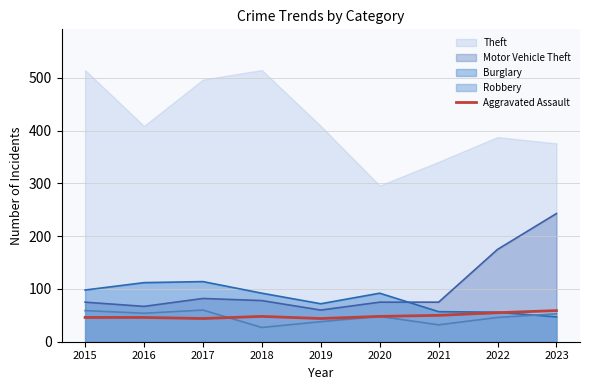

Where is Motor Vehicle Theft nearest to the value 151?

2022